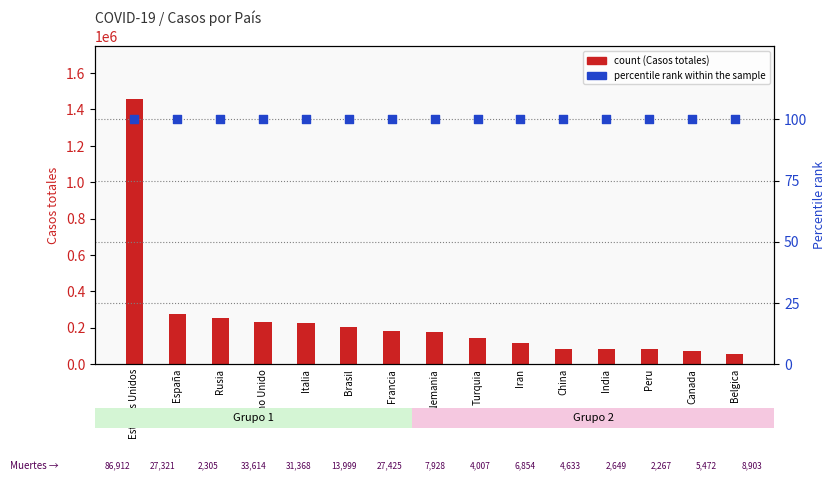

Which series has the widest spread of Y values?

count